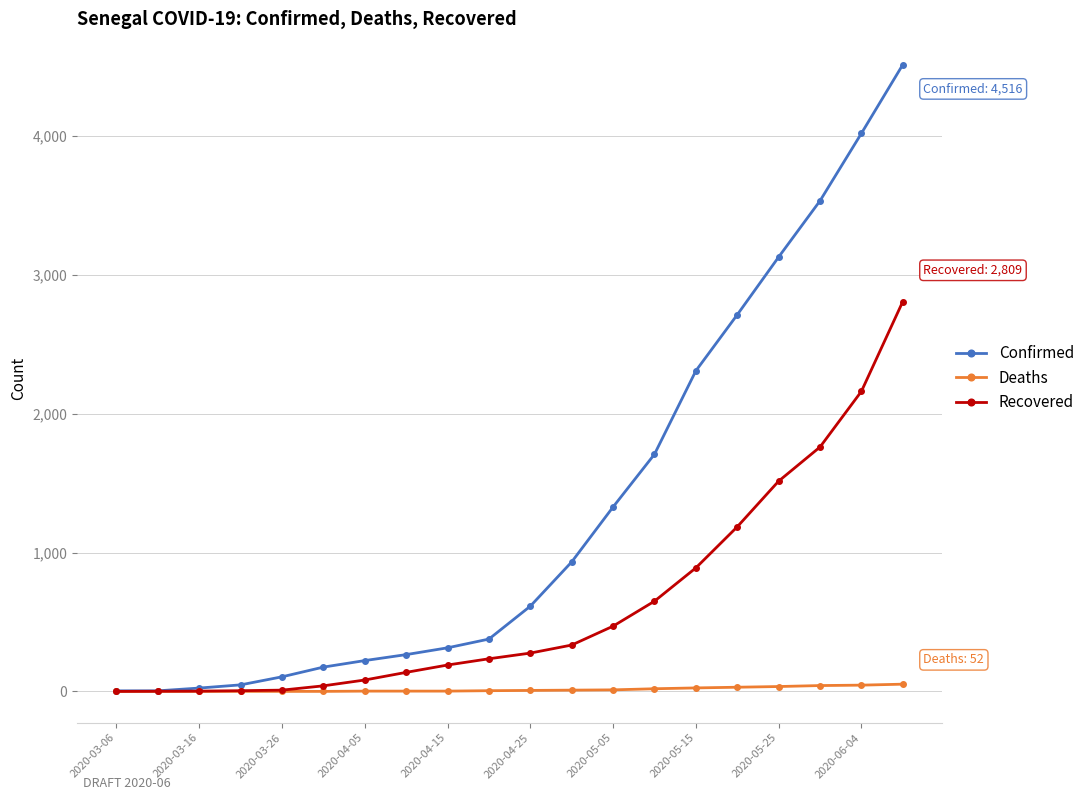

True or false: Confirmed has more than 2 points higher than both neighbors.

False